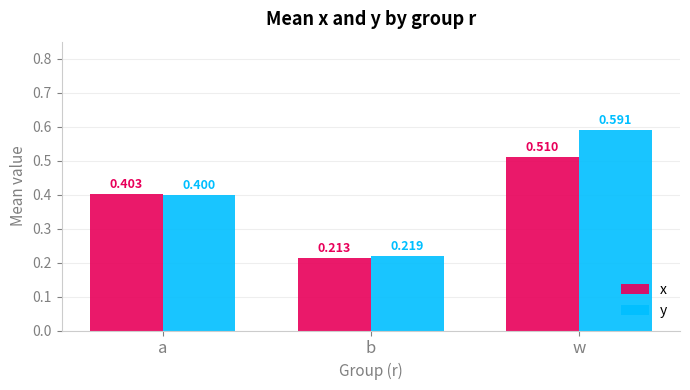

True or false: x has a value of 0.4 at b.

False